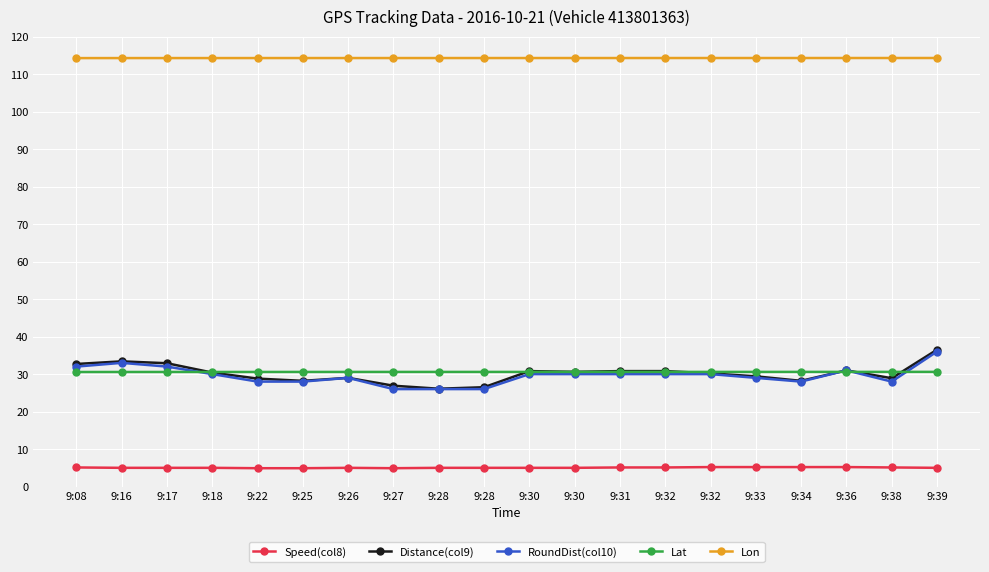

Rank the series by their maximum value, from lowest to highest.

Speed(col8), Lat, RoundDist(col10), Distance(col9), Lon